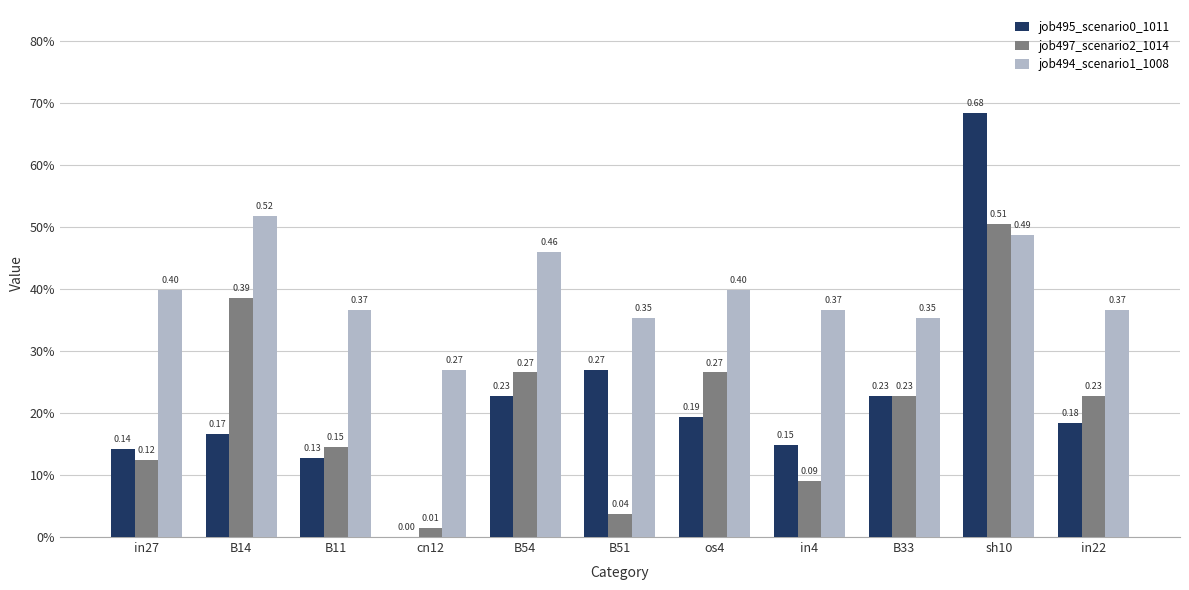

Are the bars grouped side by side (vs. stacked)?

Yes